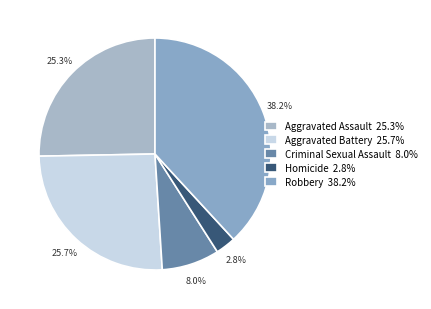

True or false: Criminal Sexual Assault accounts for 3% of the total.

False